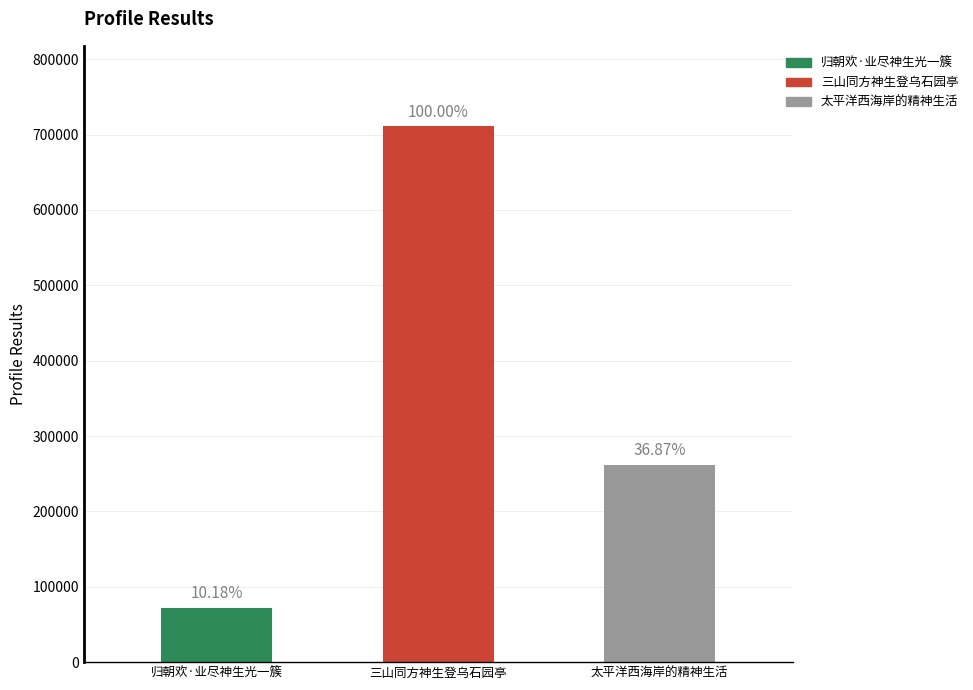

At which category does the chart reach its peak across all series?

三山同方神生登乌石园亭